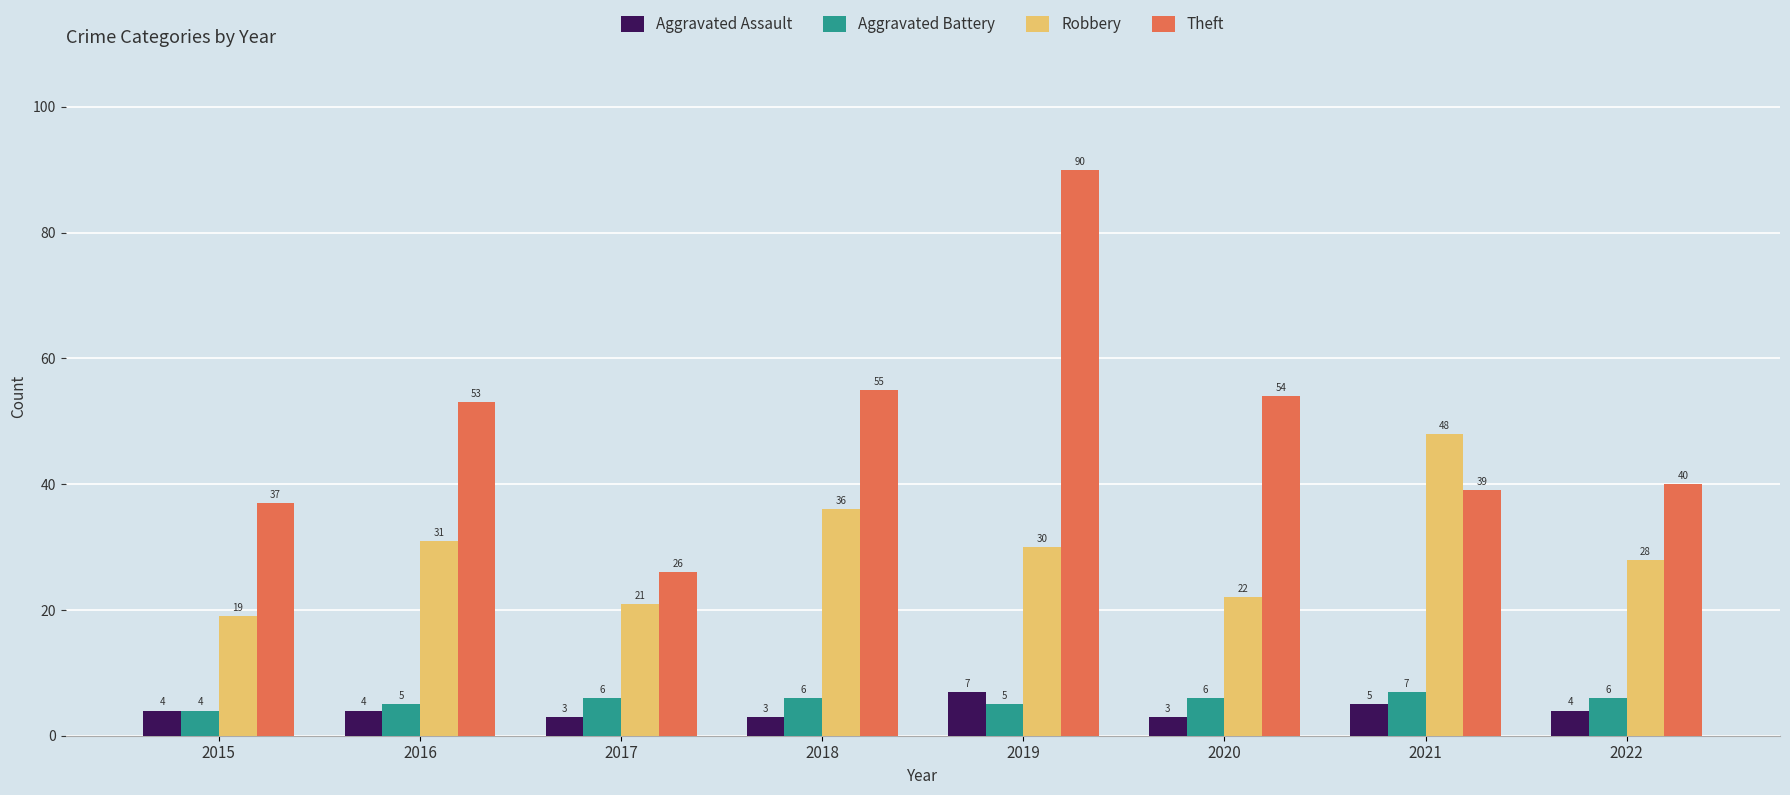

At which category is the sum across all series the highest?

2019